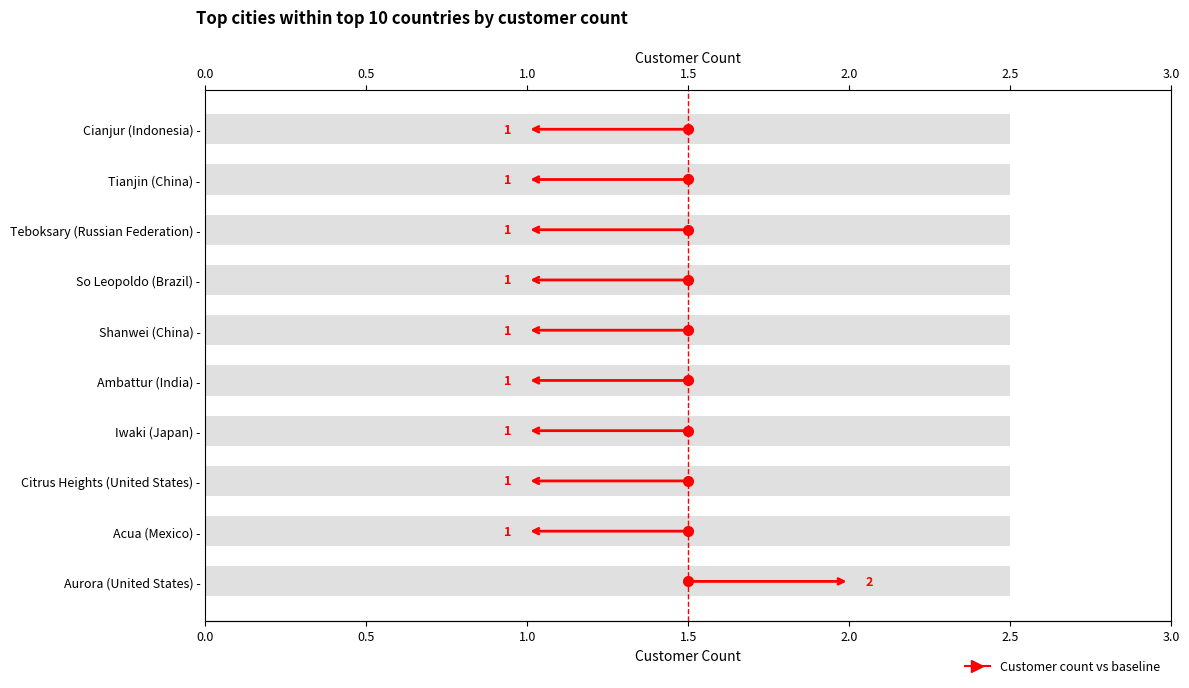

Is it true that the value at Shanwei (China) - is 1?

False